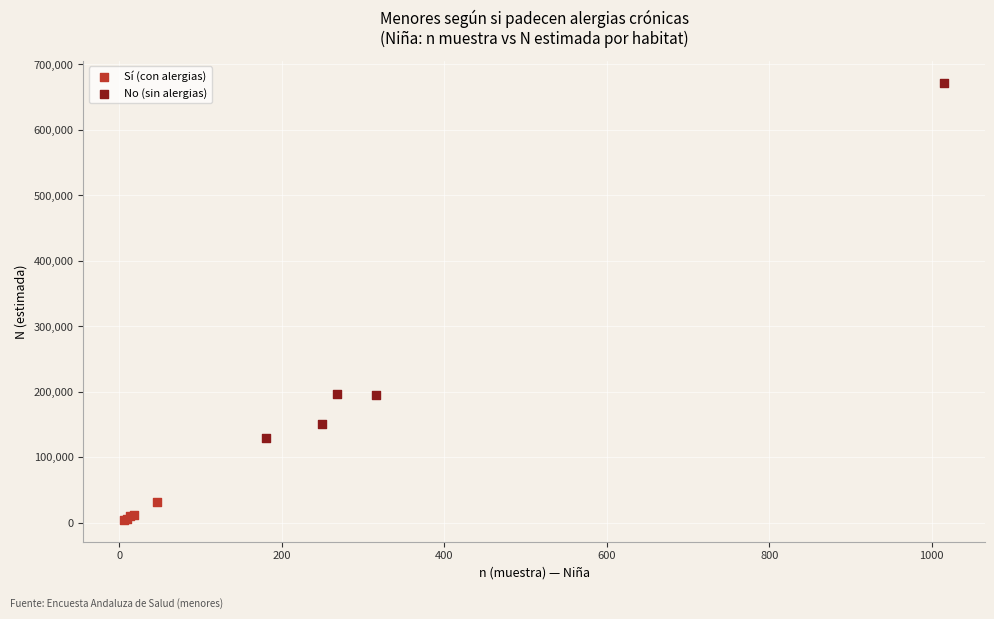

Which series has the widest spread of Y values?

No (sin alergias)